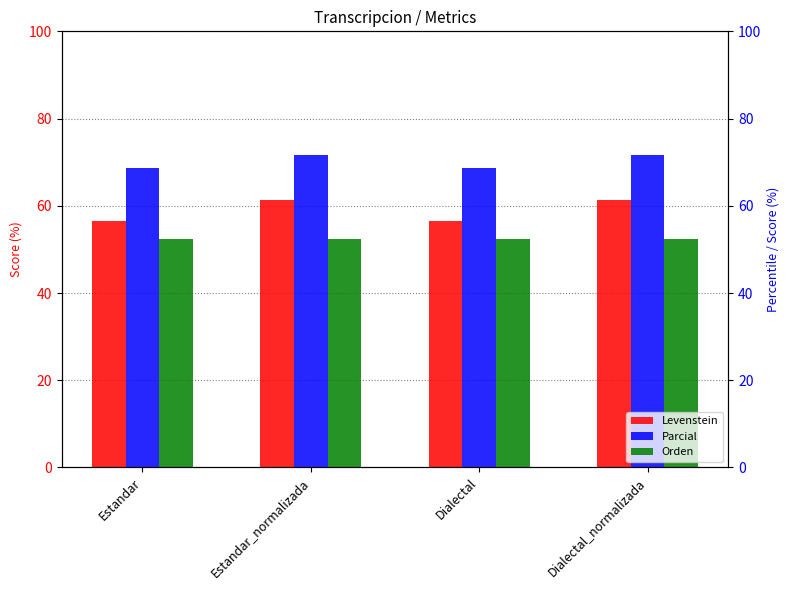

What is the spread (max minus min) of values at Dialectal?

16.3